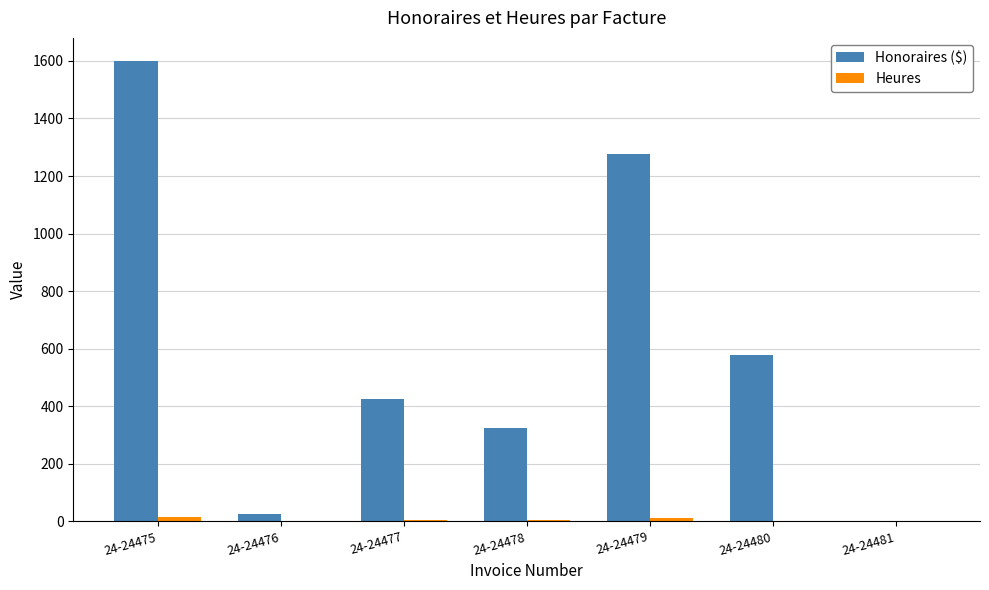

Which category has the highest value across all series?

24-24475